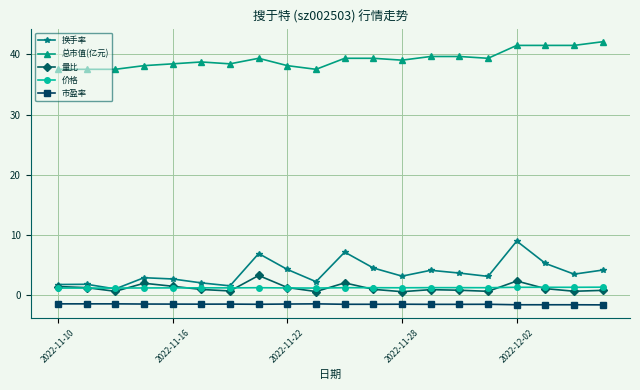

Count the number of data series in this chart.

5